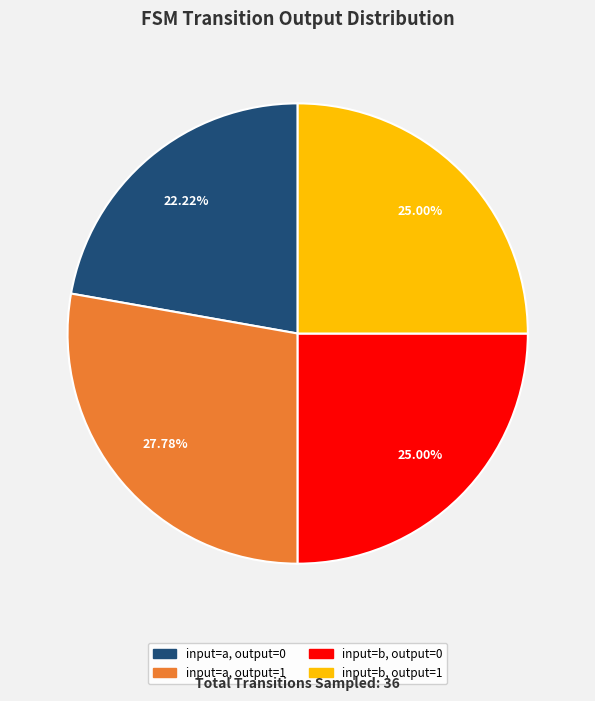

To the nearest percent, what portion does input=a, output=1 represent?

28%